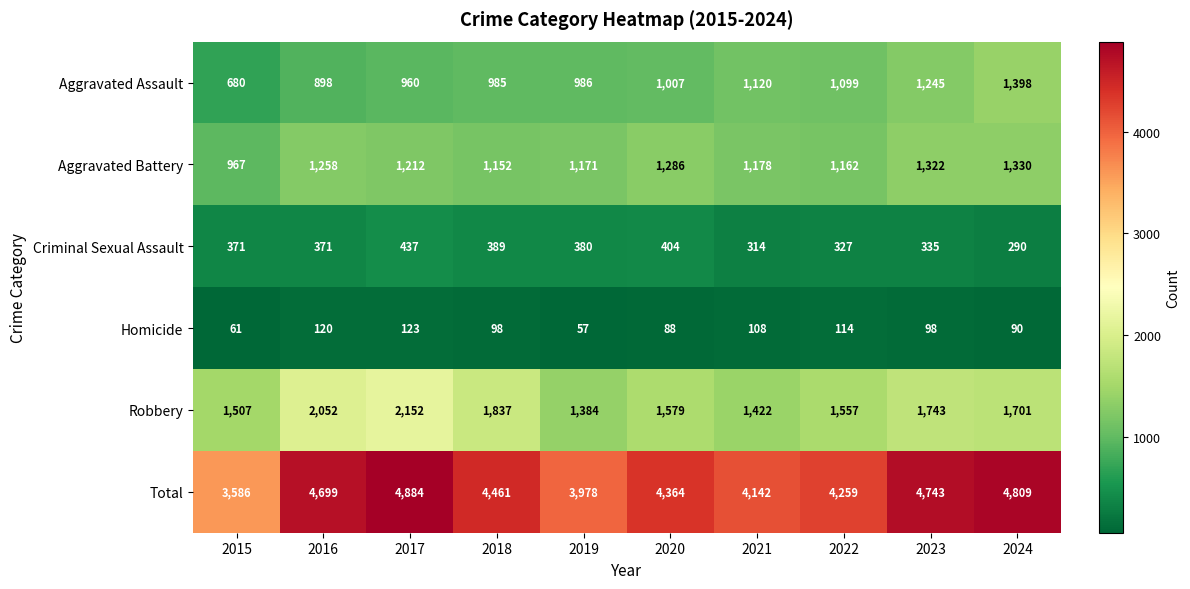

How many categories are shown in the chart?

10